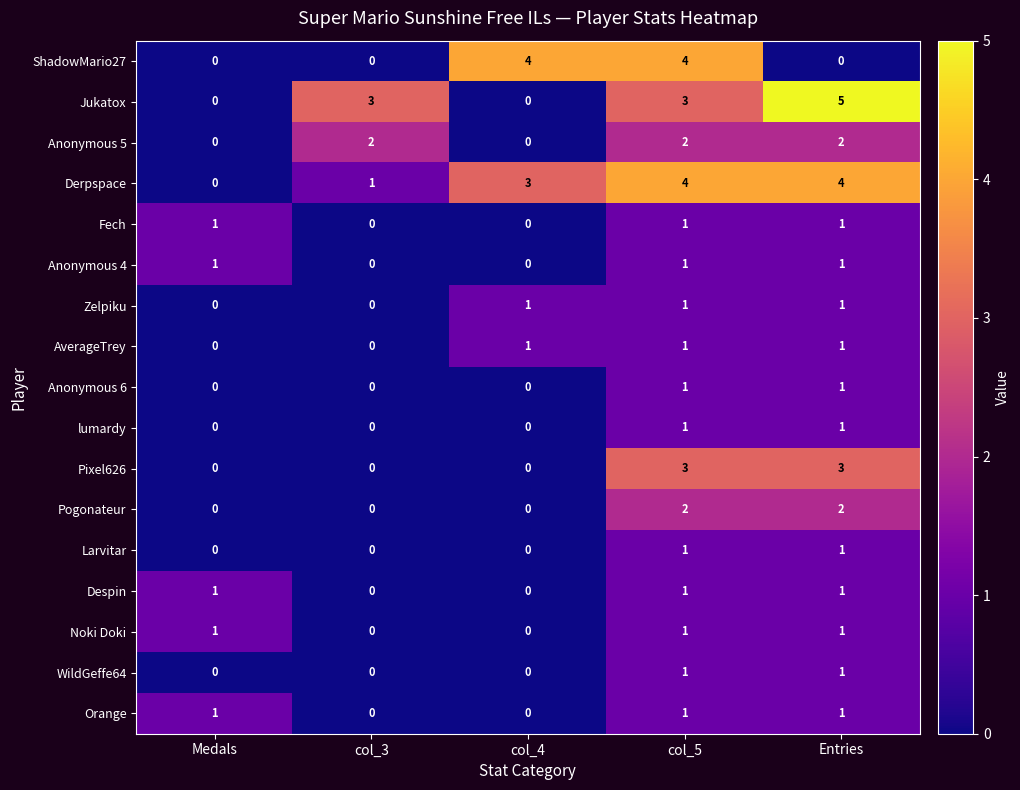

The value of Pogonateur at col_5 is 3. True or false?

False